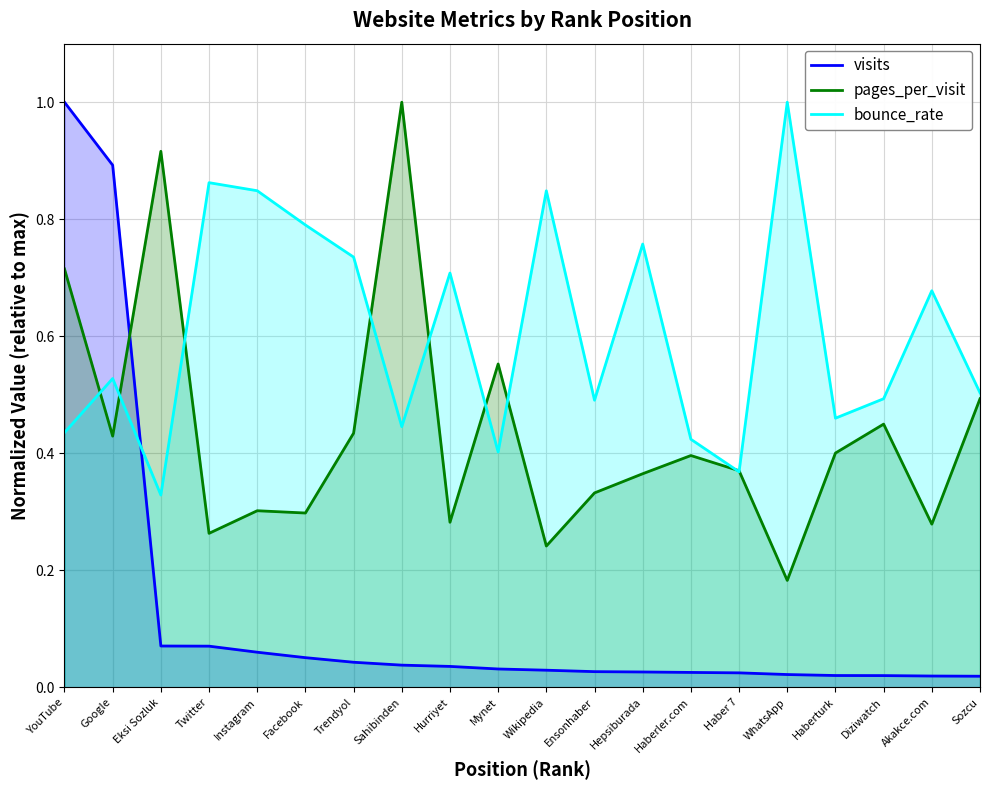

Between Instagram and Haber 7, which is larger?

Instagram